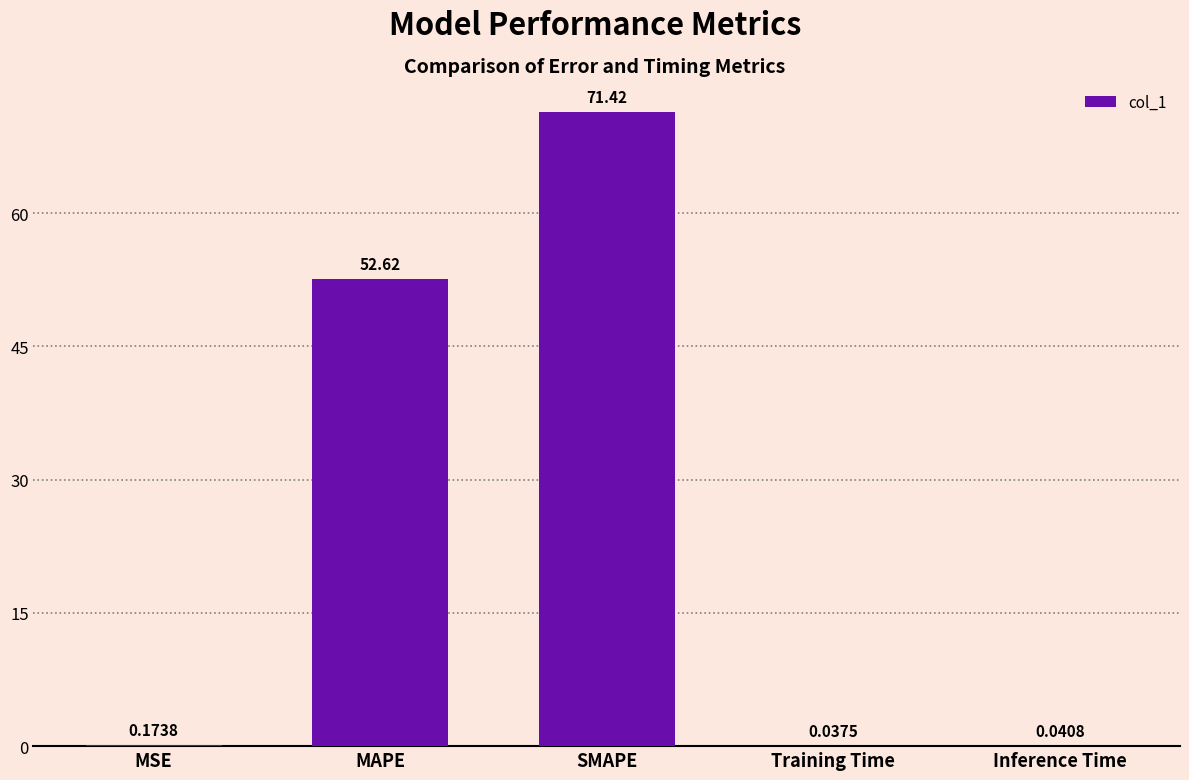

What is the sum of the values at SMAPE and MSE?

71.6